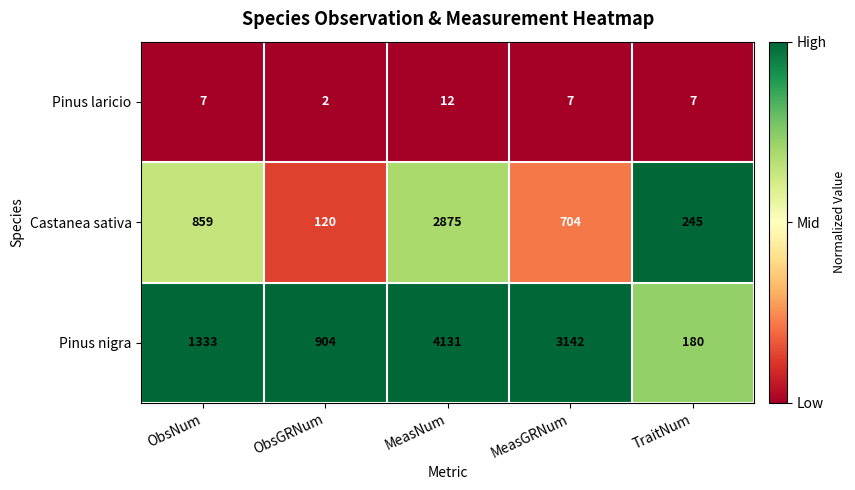

Between ObsNum and MeasGRNum, which series saw the biggest shift?

Pinus nigra